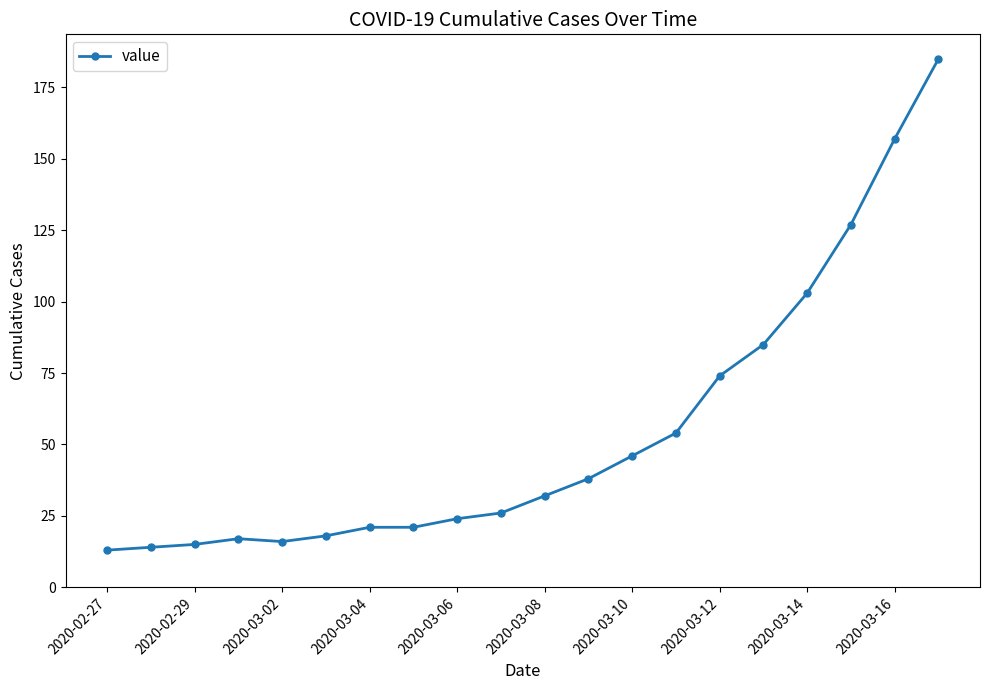

What is the difference between the second highest and second lowest values?

143